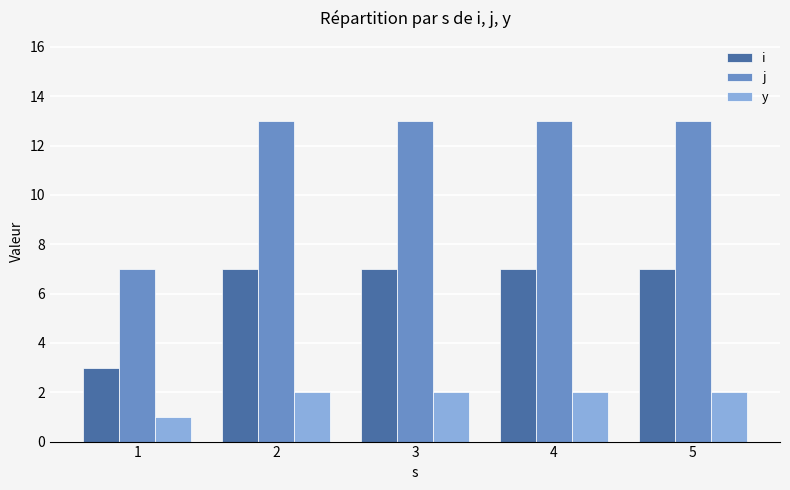

What is the total value across all series at 2?

22